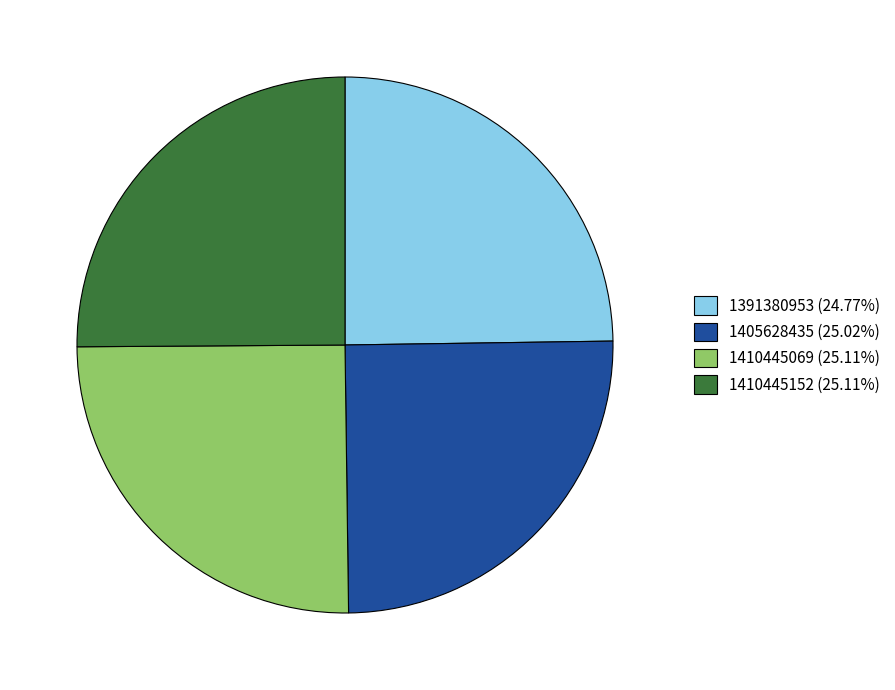

Is there any slice that represents more than half of the pie?

No